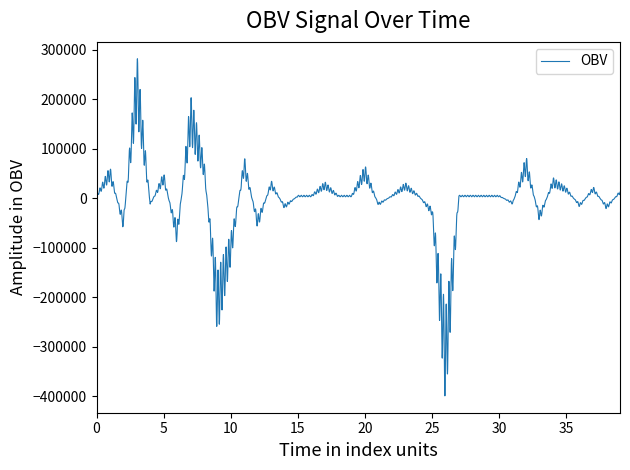

How many lines are shown in the chart?

1